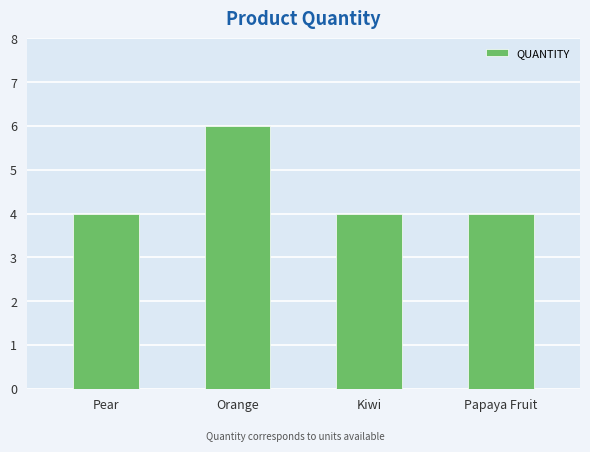

Reading right to left, transcribe all the data shown in this chart.

Papaya Fruit=4	Kiwi=4	Orange=6	Pear=4